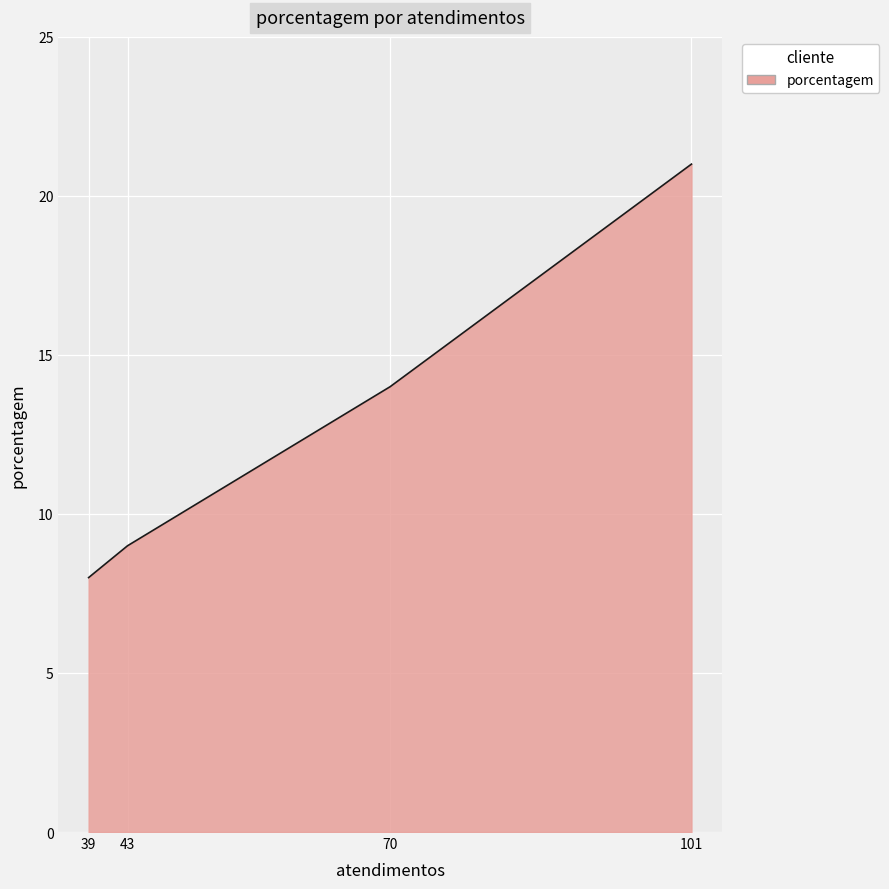

Rank the categories by value from highest to lowest.

101, 70, 43, 39